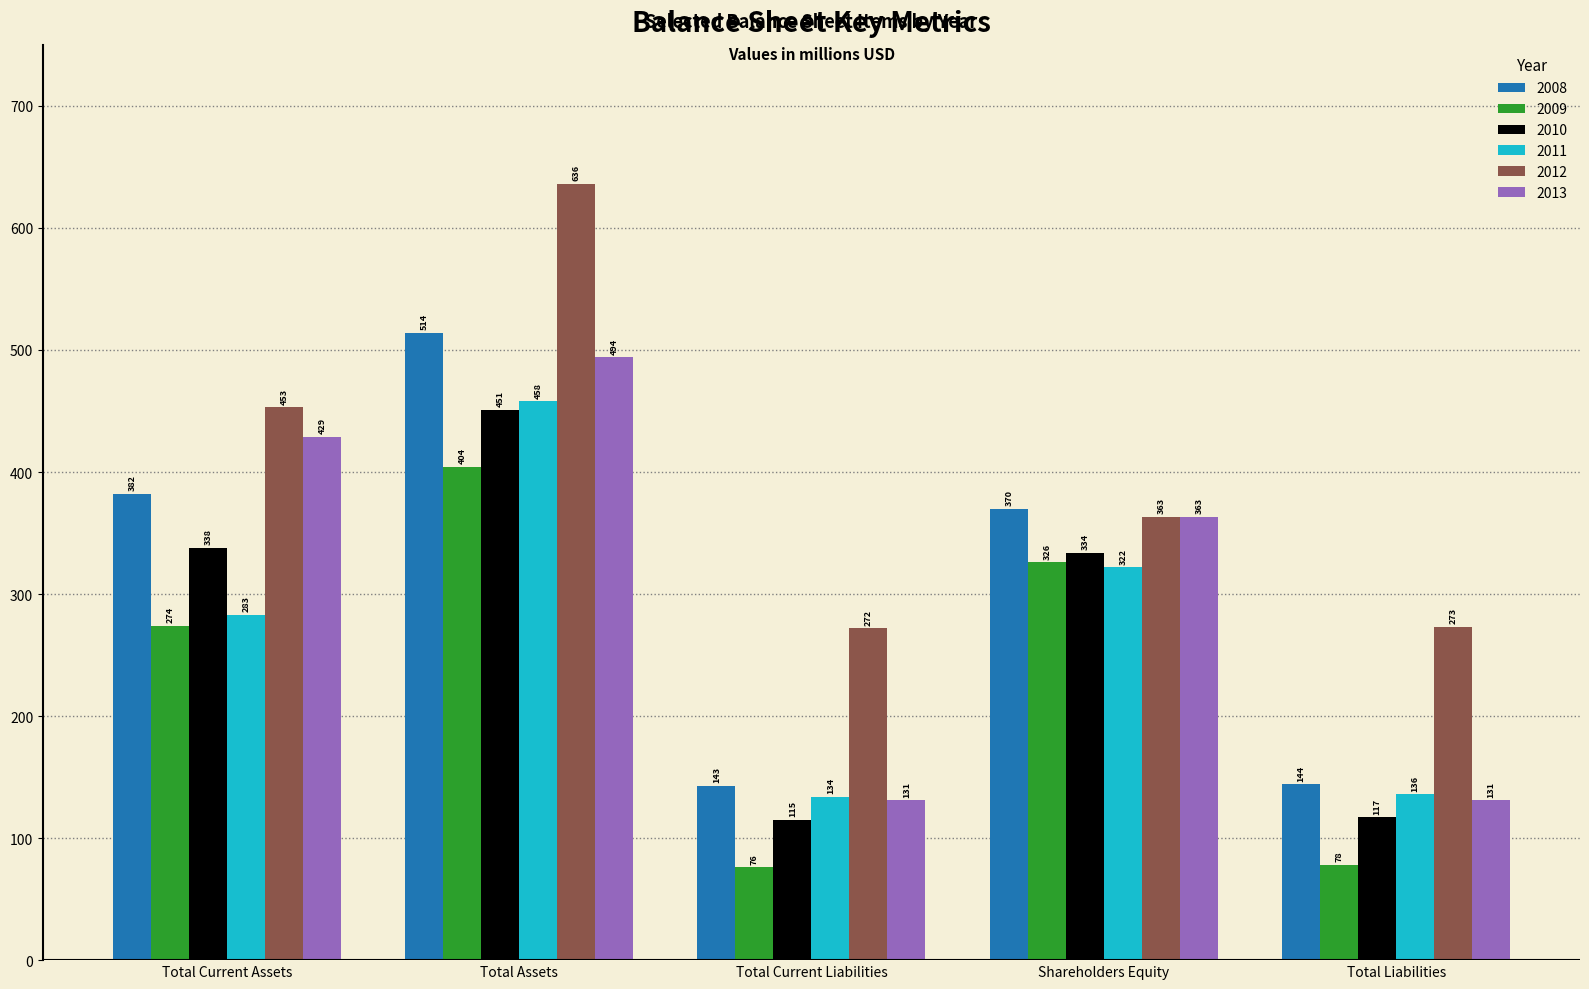

What is the label of the 2nd bar from the right?

Shareholders Equity